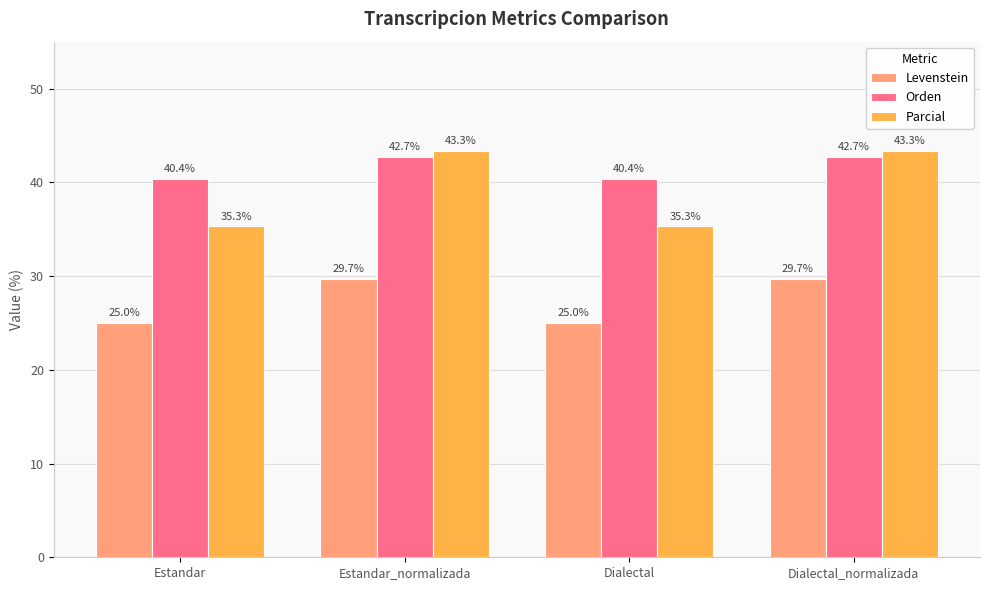

What is the difference between the second highest and second lowest values in the Orden series?

2.3